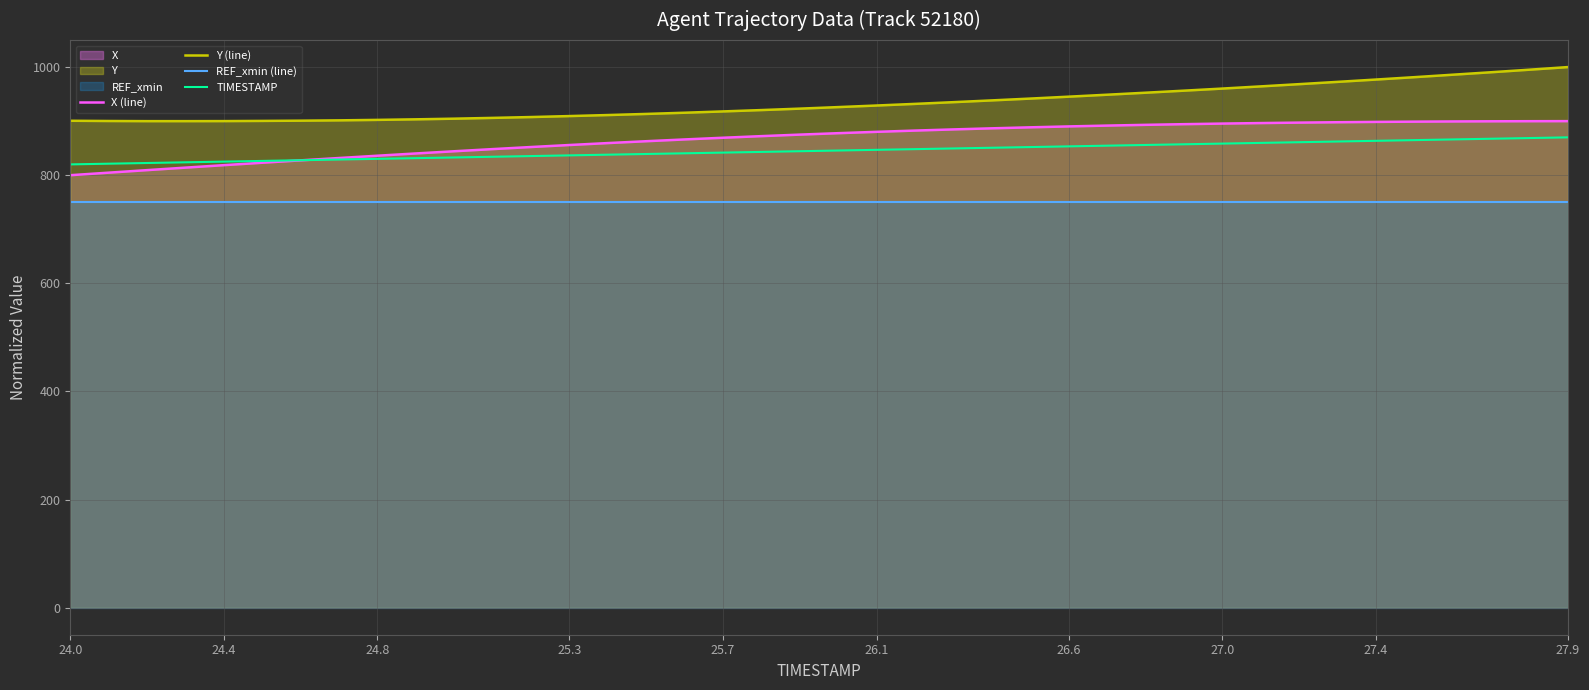

True or false: TIMESTAMP and Y (line) cross at least once.

False